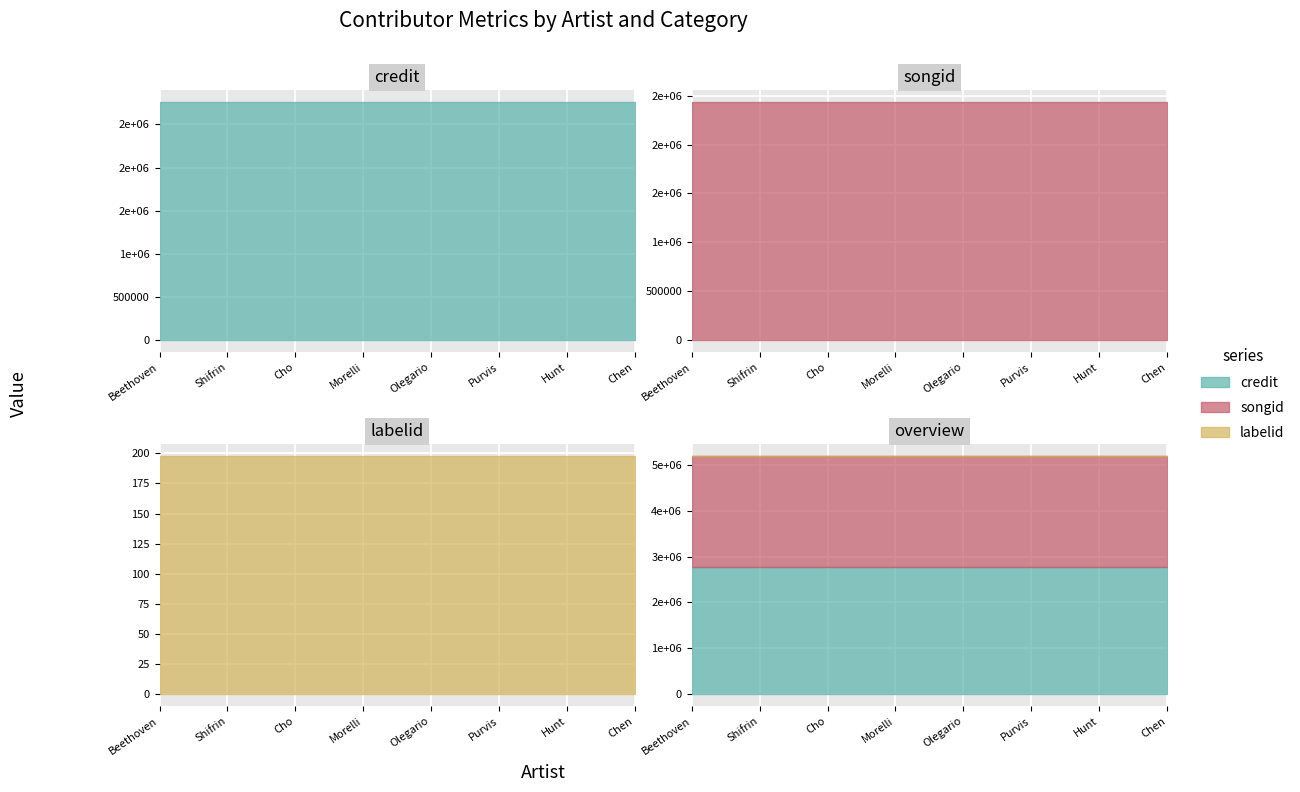

Count the number of categories in the chart.

8